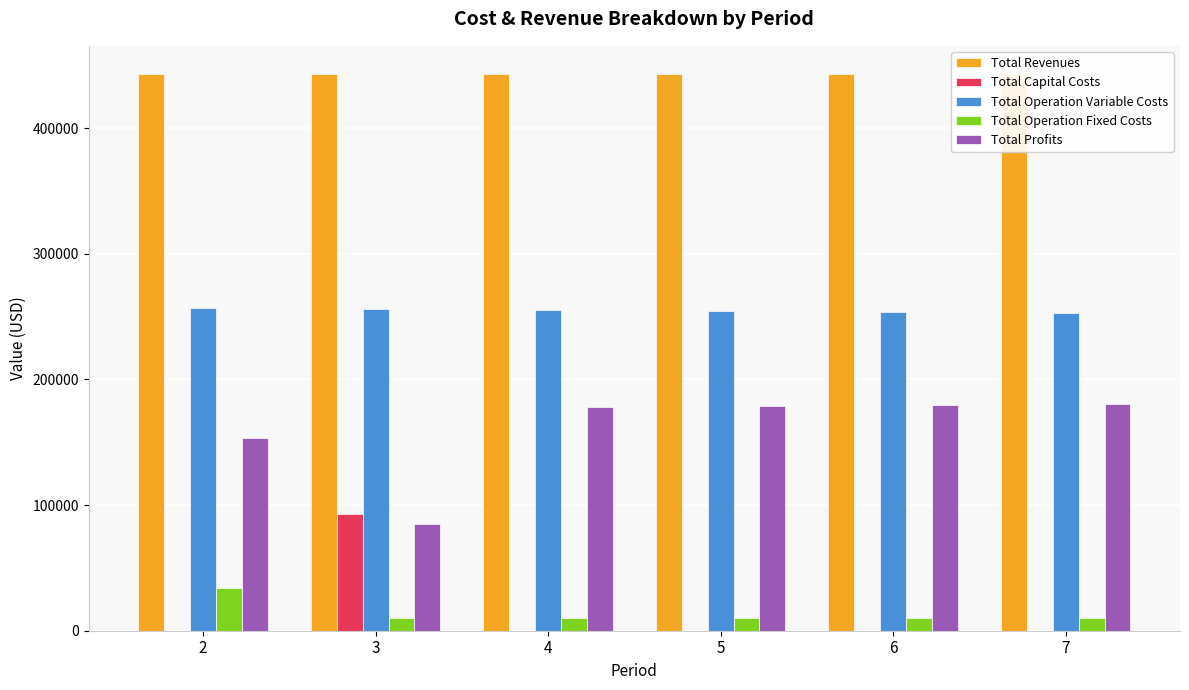

How many groups of bars are there?

6